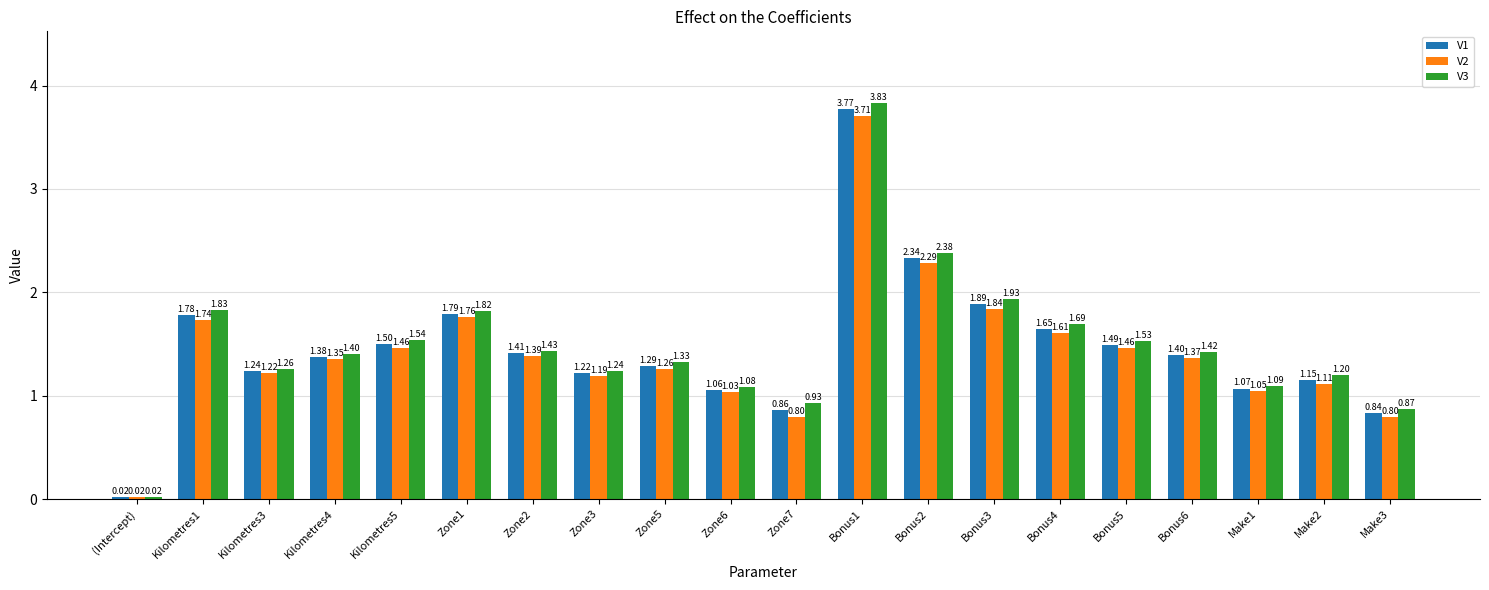

How many groups of bars are there?

20